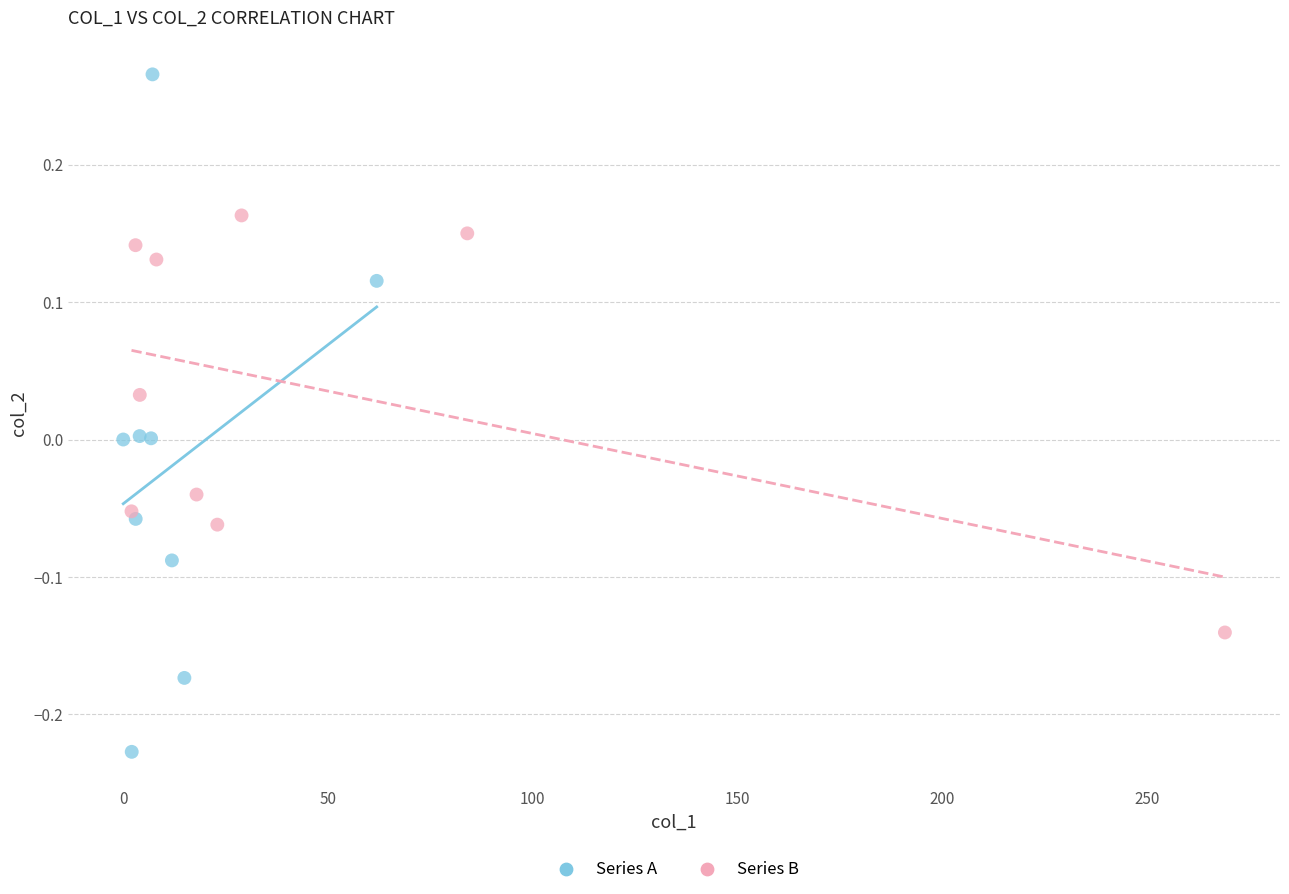

What are all the series names shown in the legend?

Series A, Series B